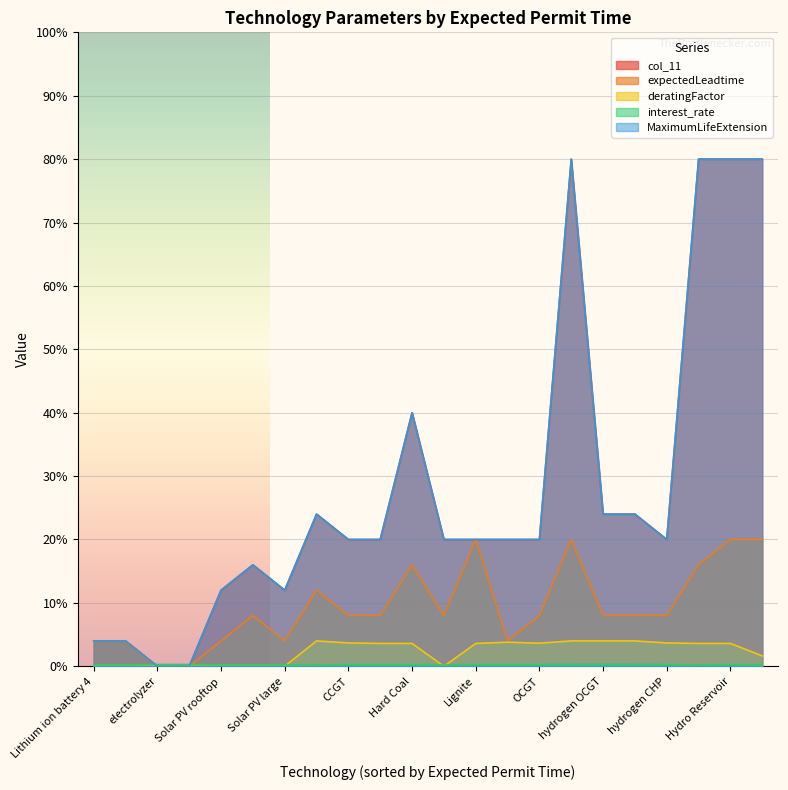

At how many categories does at least one series exceed 5?

8